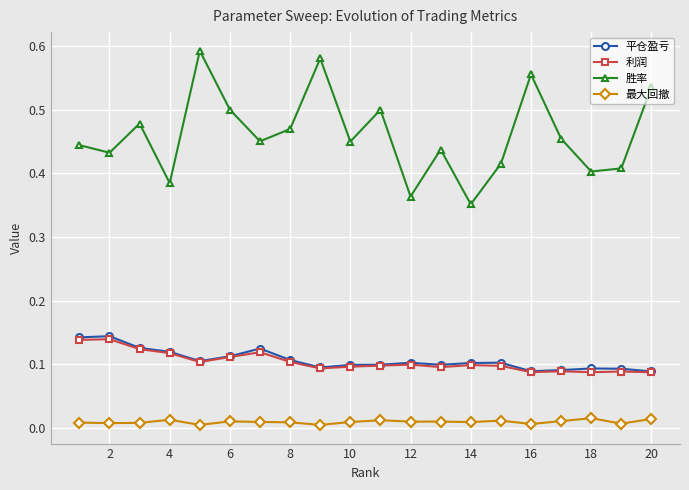

True or false: 最大回撤 and 胜率 intersect in this chart.

False